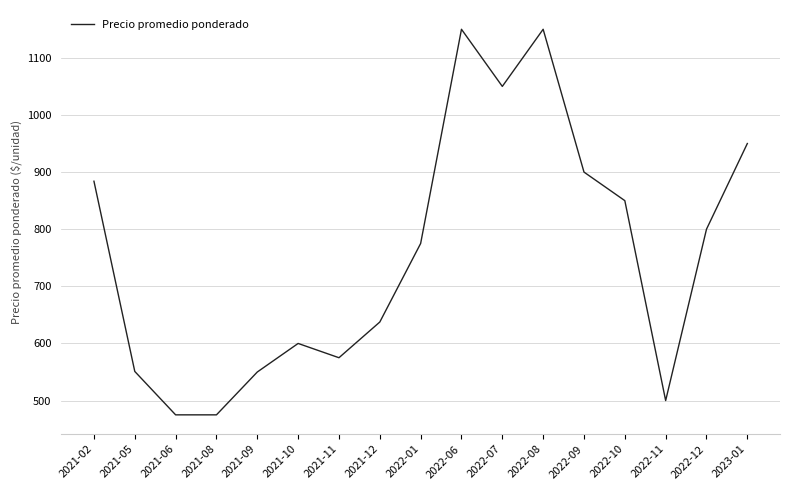

Is it true that the value at 2022-07 is 1050.0?

True